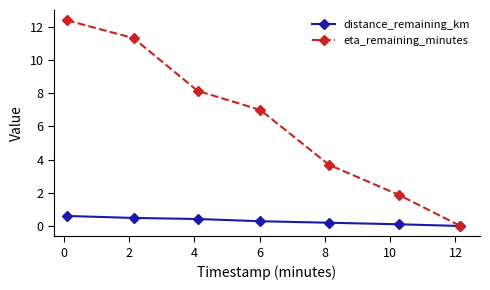

At how many categories does at least one series exceed 8?

3